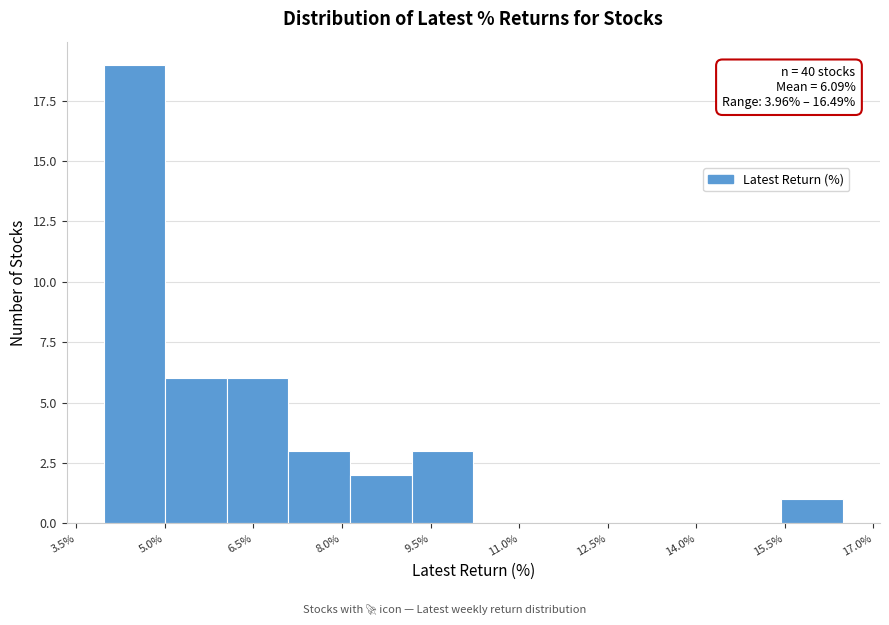

Which range on the x-axis has the tallest bar?

4.0 to 5.0